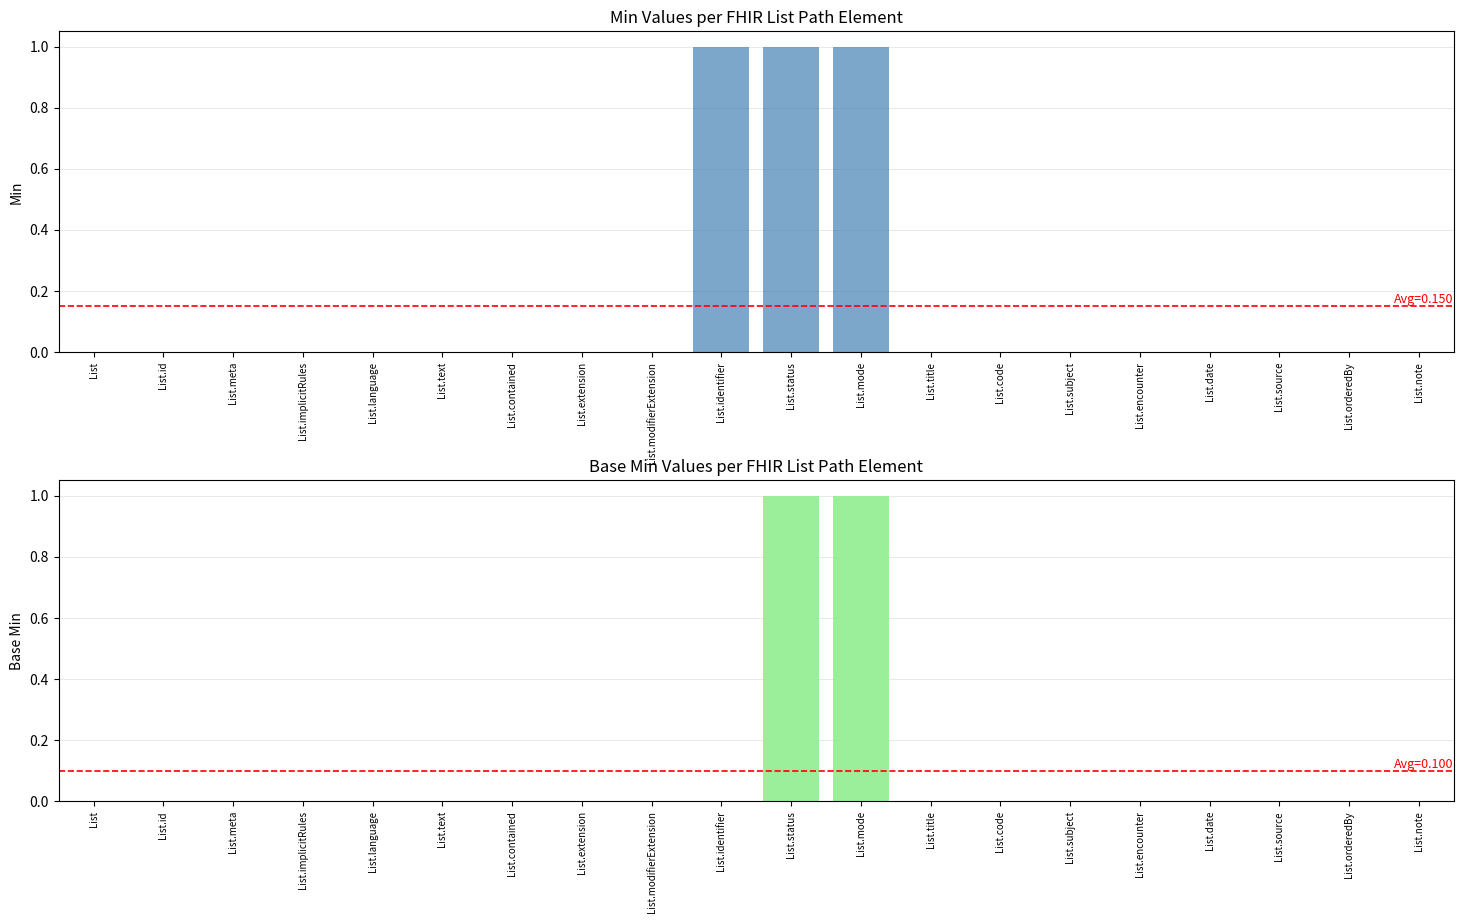

At which label does Base Min reach its peak?

List.status